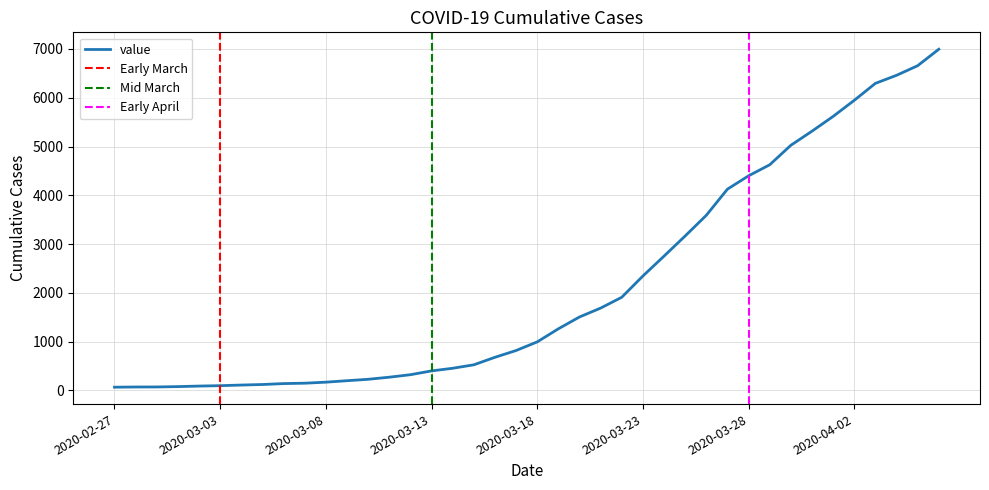

What is the label of the 32nd point from the left?

2020-03-29